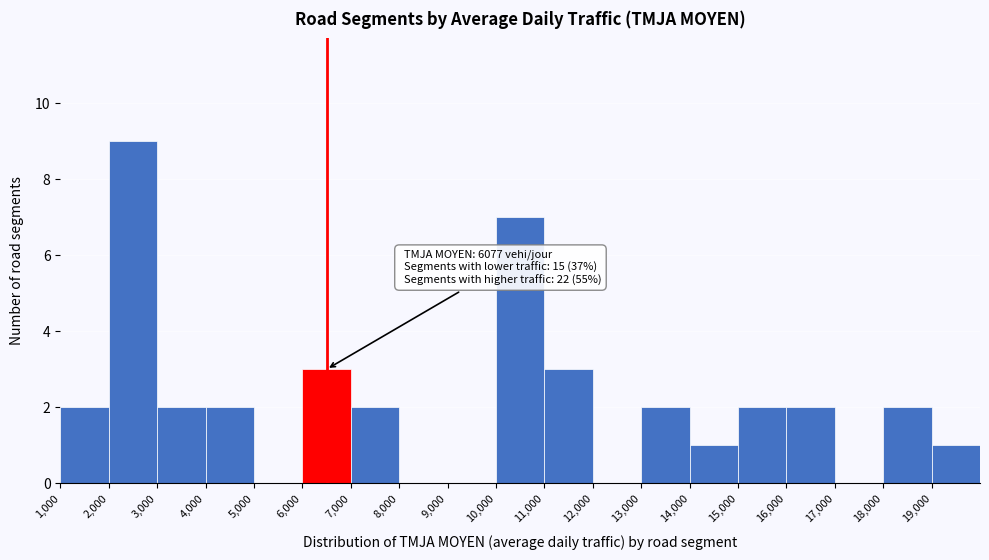

Over which range of the x-axis is the bar tallest?

2000 to 3000